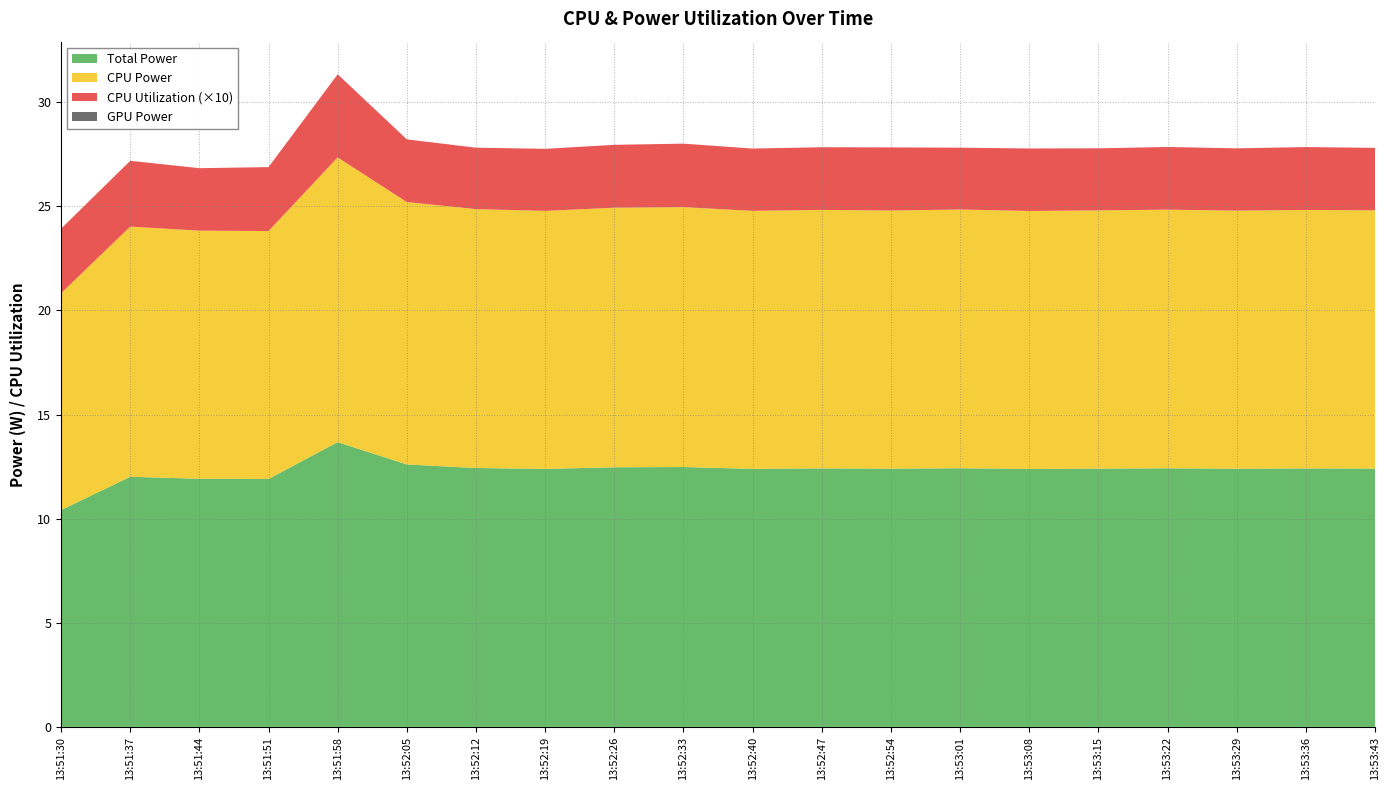

Reading right to left, transcribe all the data shown in this chart.

GPU Power: 0.0	0.0	0.0	0.0	0.0	0.0	0.0	0.0	0.0	0.0	0.0	0.0	0.0	0.0	0.0	0.0	0.0	0.0	0.0	0.0
CPU Utilization: 0.3	0.3	0.3	0.3	0.3	0.3	0.3	0.3	0.3	0.3	0.3	0.3	0.3	0.3	0.3	0.4	0.3	0.3	0.3	0.3
CPU Power: 12.4	12.4	12.4	12.4	12.4	12.4	12.4	12.4	12.4	12.4	12.5	12.5	12.4	12.4	12.6	13.7	11.9	11.9	12.0	10.4
Total Power: 12.4	12.4	12.4	12.4	12.4	12.4	12.4	12.4	12.4	12.4	12.5	12.5	12.4	12.4	12.6	13.7	11.9	11.9	12.0	10.4